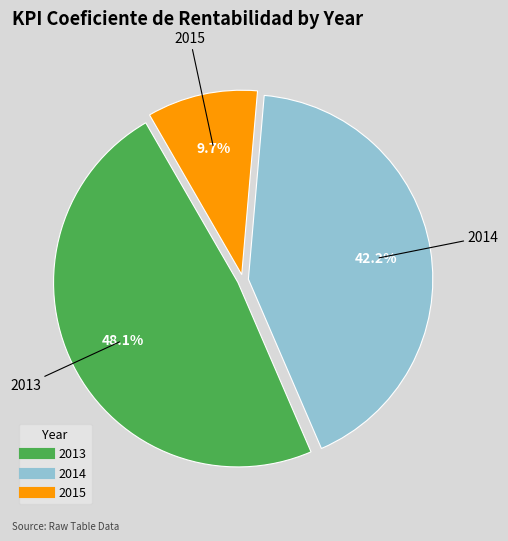

Is there any slice that represents more than half of the pie?

No